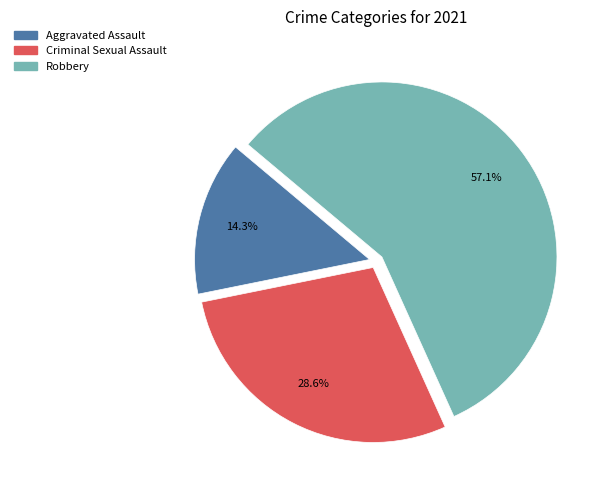

Is there a majority slice in this chart?

Yes